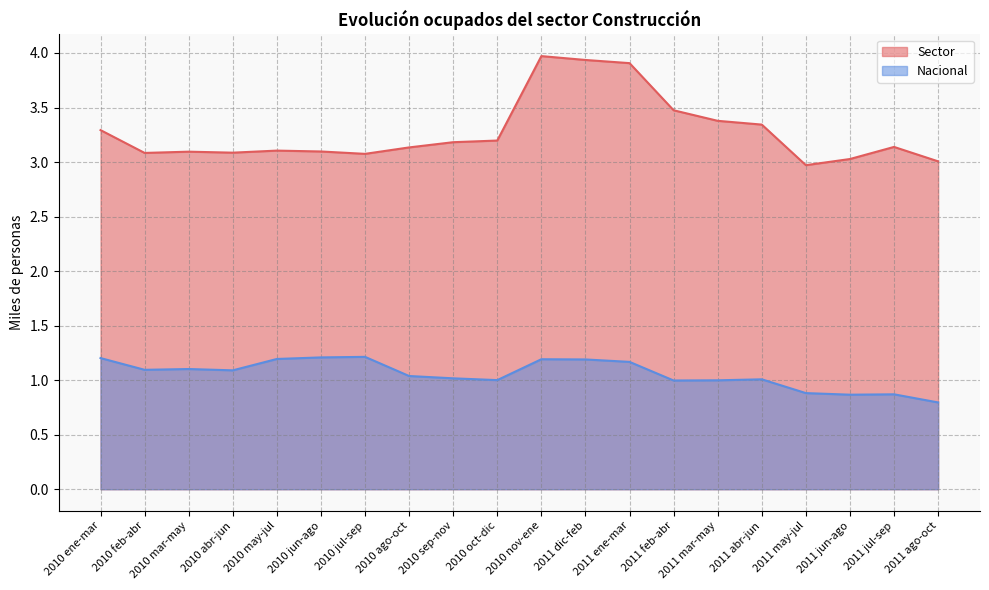

How many data points does each series have?

20